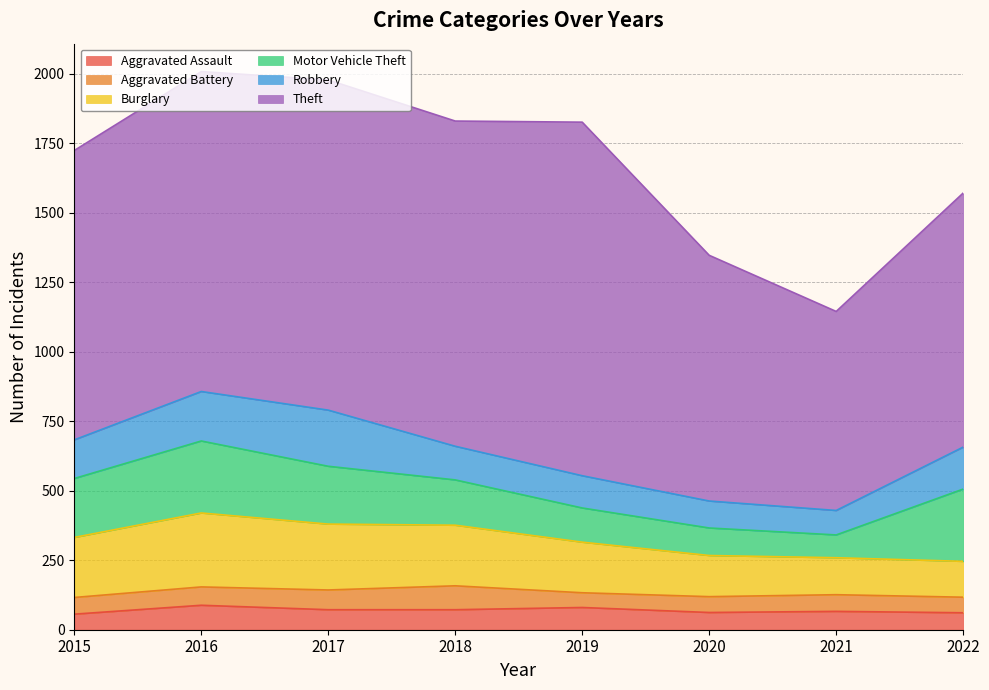

What is the difference between the highest and lowest values at 2019?

1219